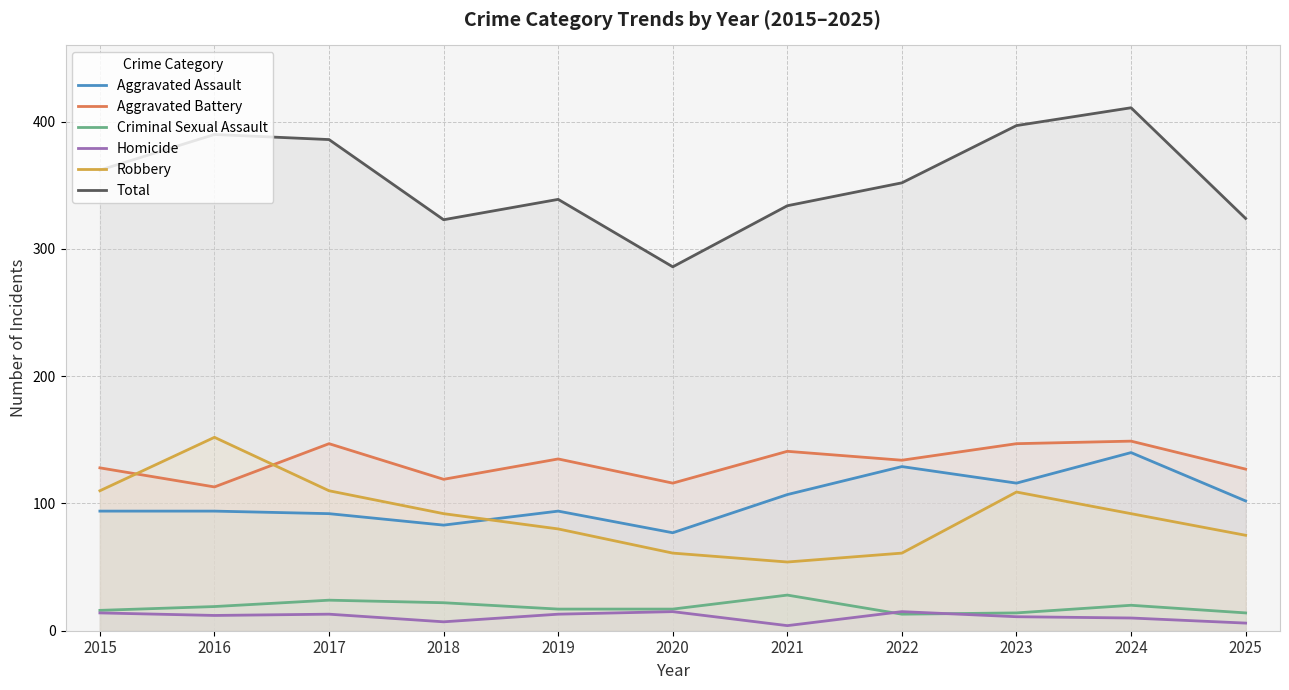

How many times do Criminal Sexual Assault and Homicide cross each other?

2